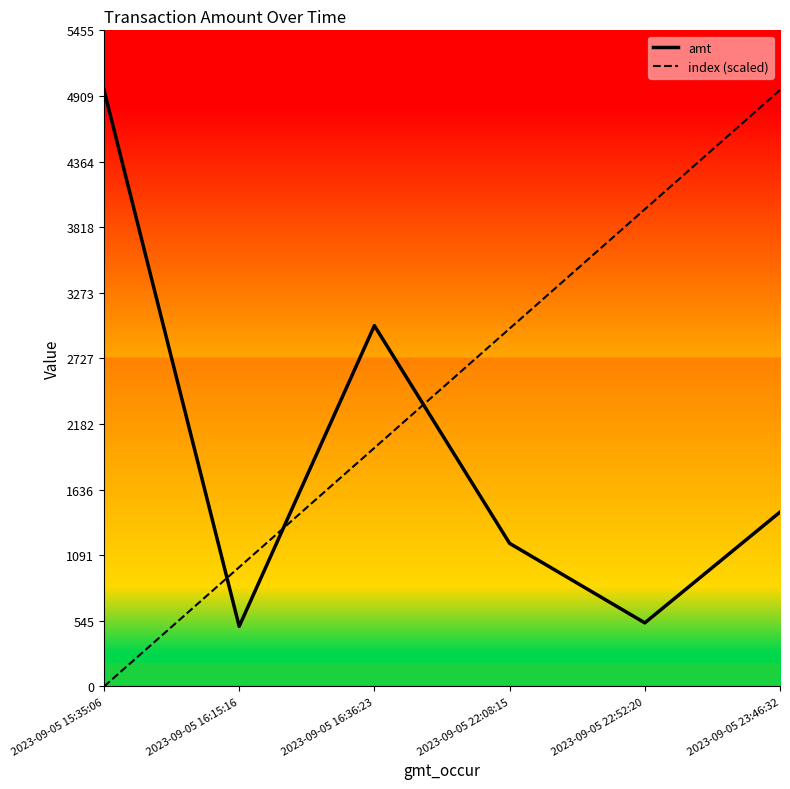

List the labels in order of index (scaled) value, smallest first.

2023-09-05 15:35:06, 2023-09-05 16:15:16, 2023-09-05 16:36:23, 2023-09-05 22:08:15, 2023-09-05 22:52:20, 2023-09-05 23:46:32